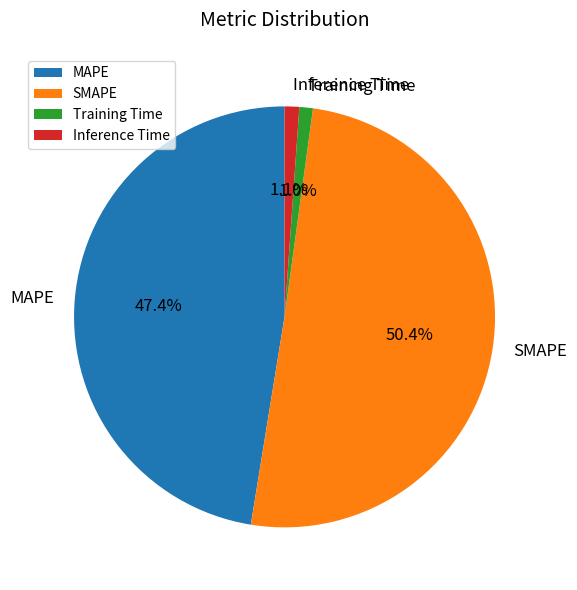

To the nearest percent, what percentage of the pie is MAPE?

47%